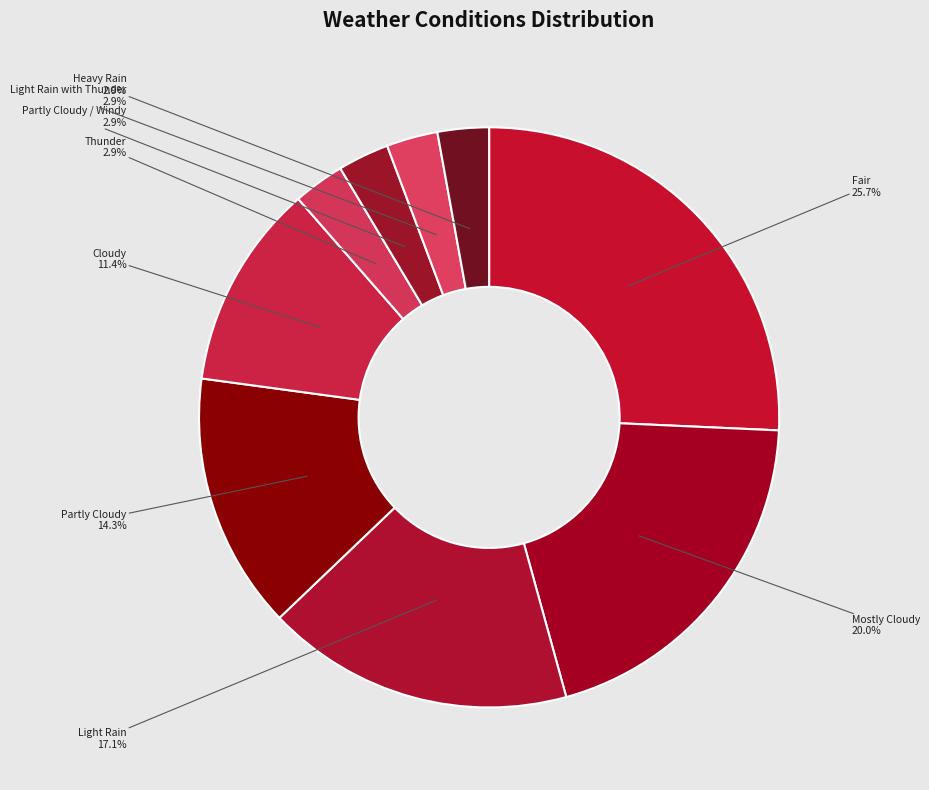

Which slice is the largest?

Fair